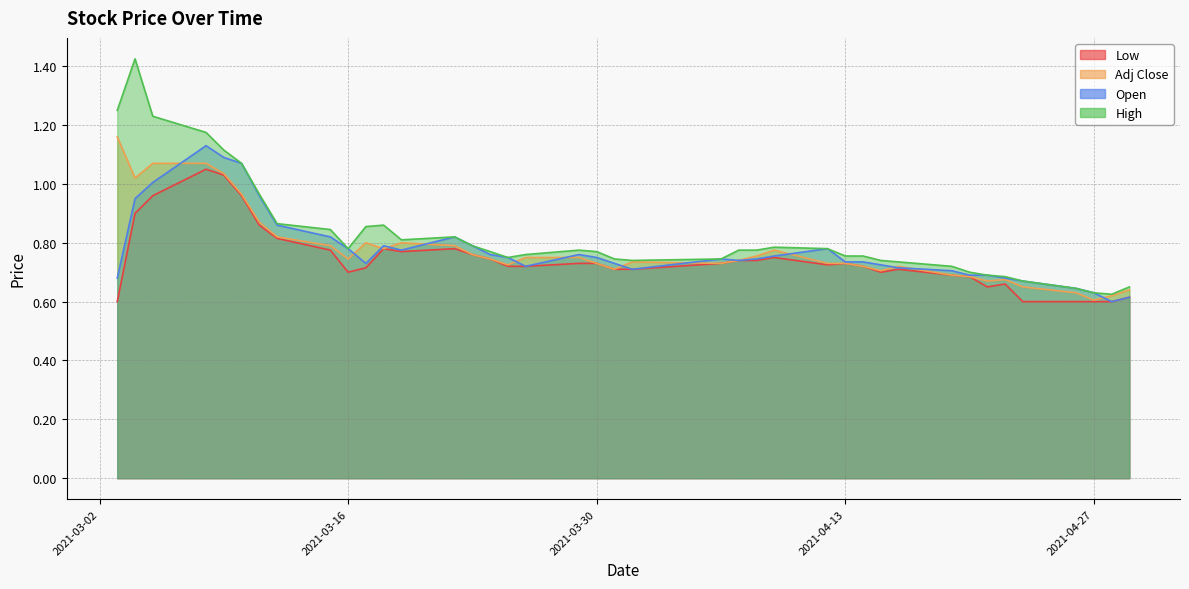

Which has a higher value, 2021-04-13 or 2021-03-26?

2021-03-26